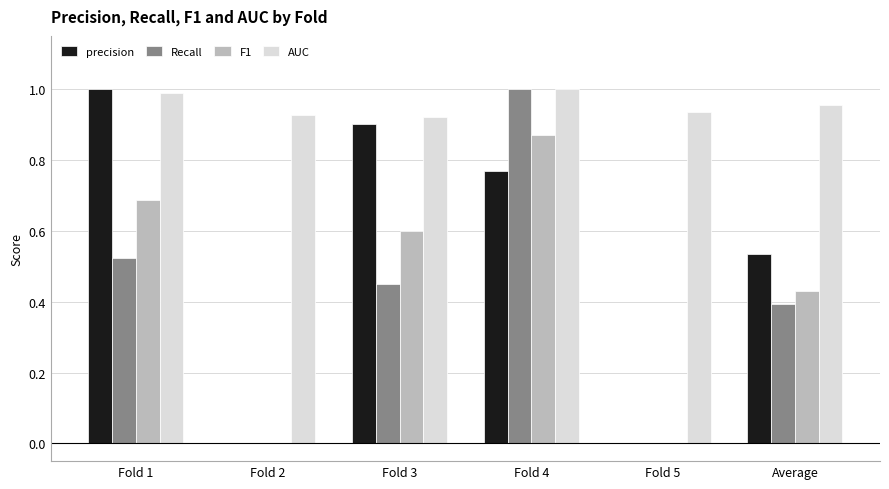

Is the value of precision at Fold 1 greater than the value of F1 at Fold 3?

Yes